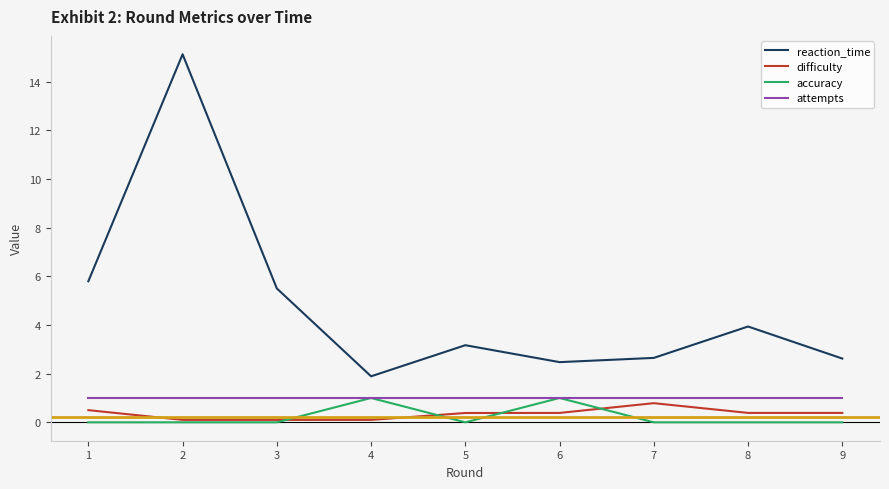

What is the maximum value for accuracy?

1.0